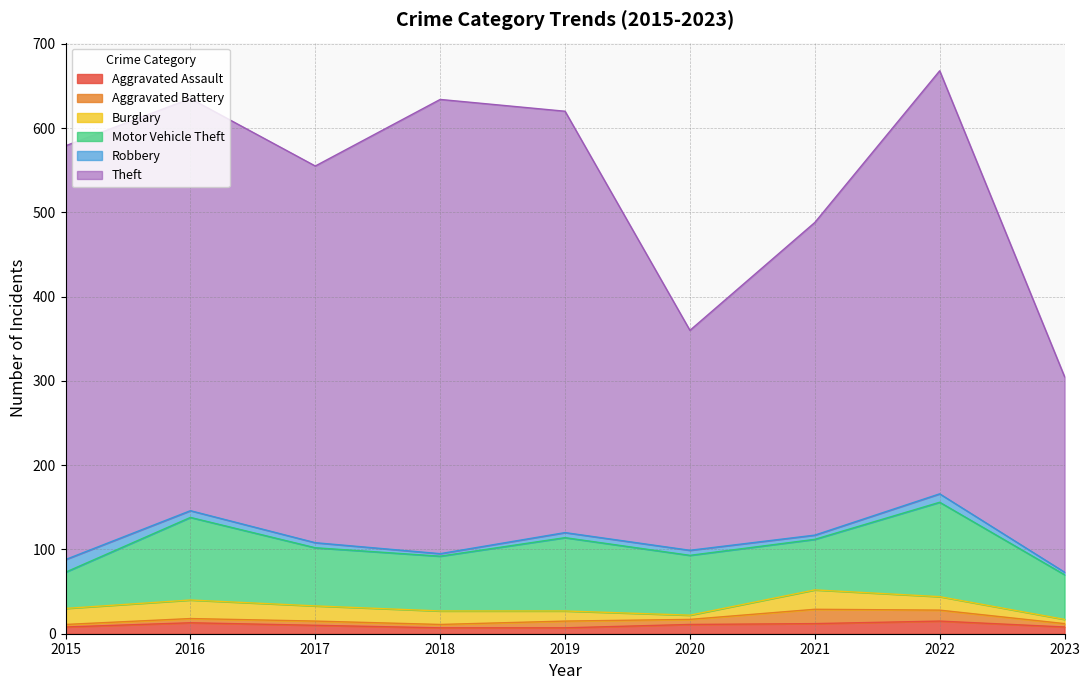

Rank the categories by Aggravated Assault value from highest to lowest.

2022, 2016, 2021, 2020, 2017, 2015, 2023, 2018, 2019